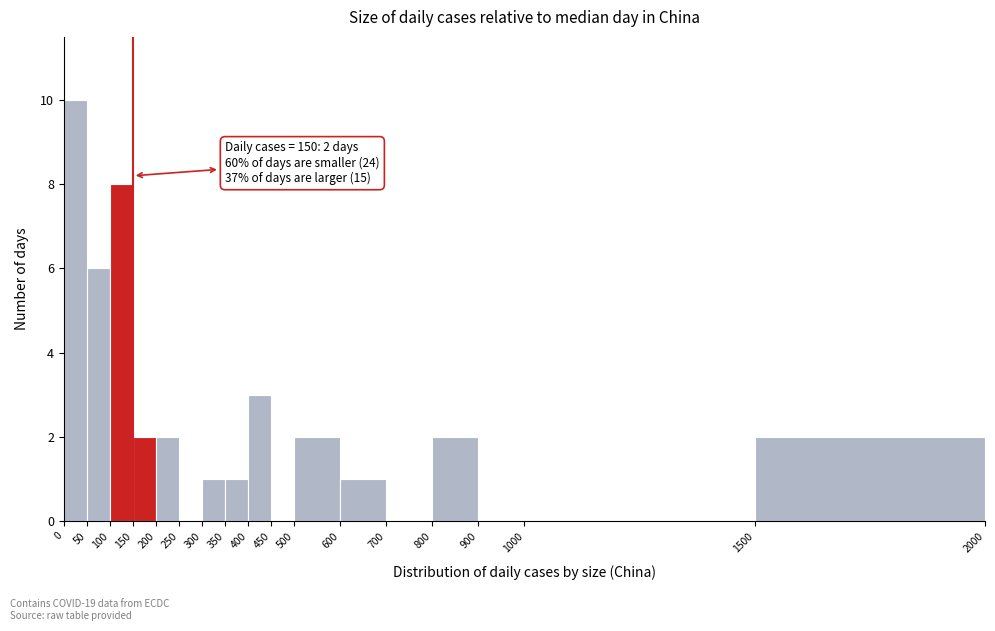

Over which range of the x-axis is the bar tallest?

0 to 50